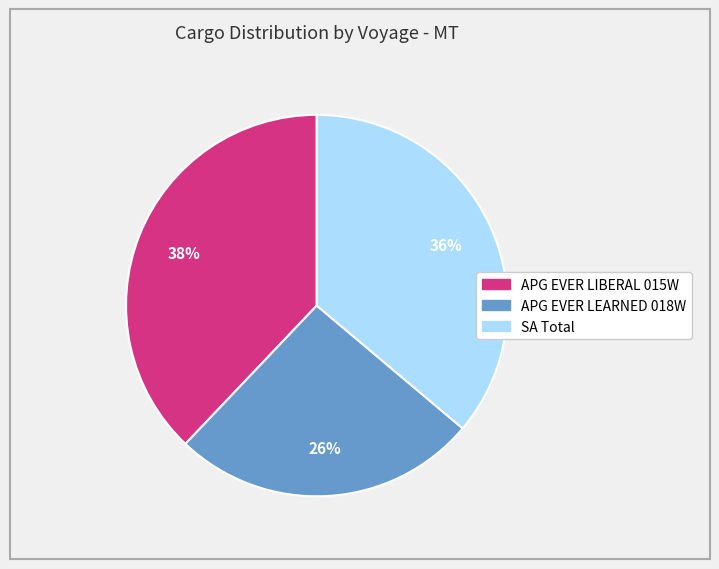

To the nearest percent, what is the average slice percentage?

33%